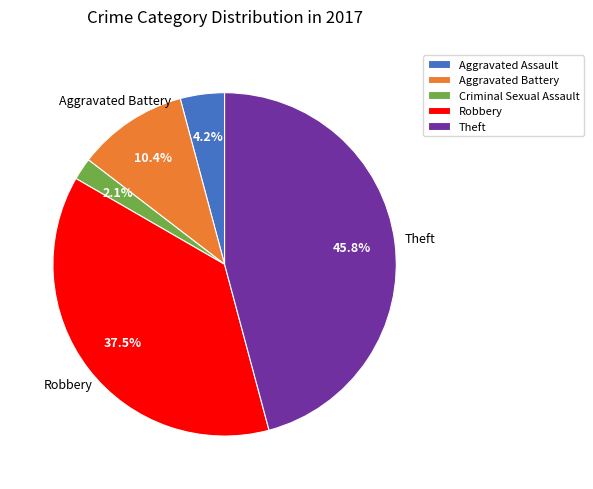

Does any single category account for the majority?

No